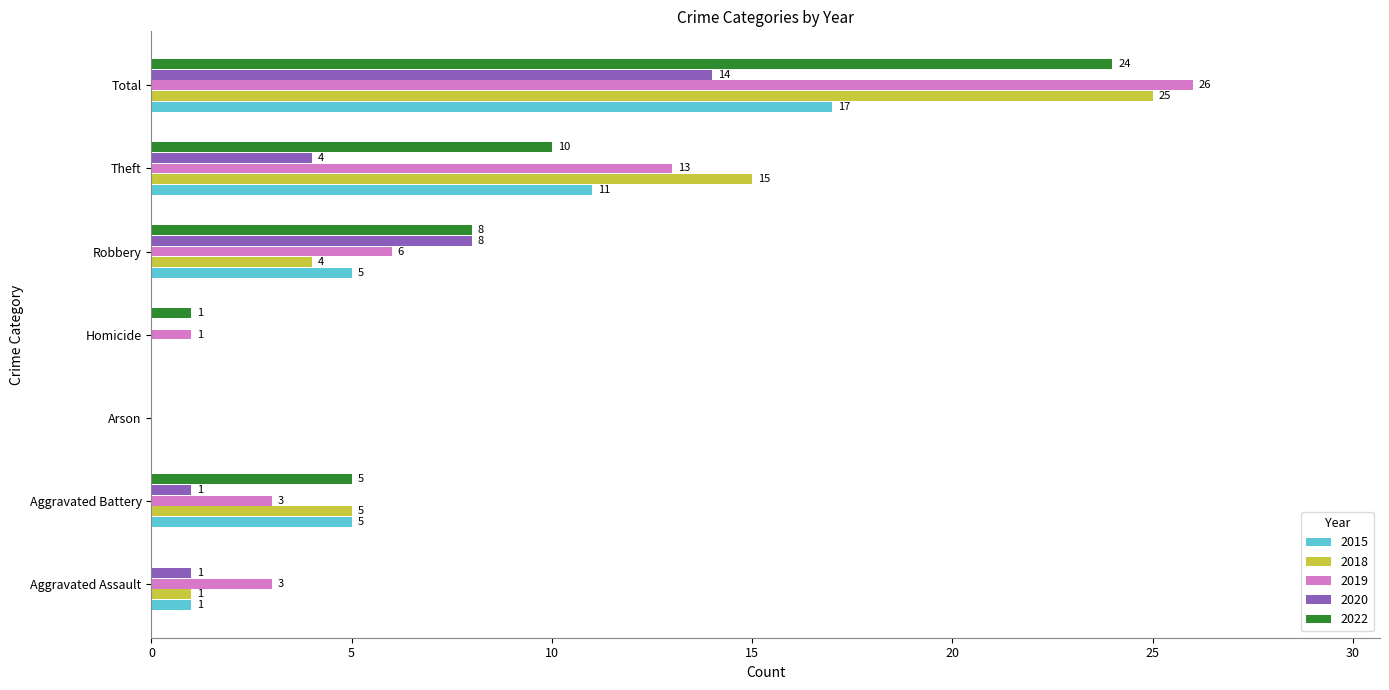

What are all the series names shown in the legend?

2015, 2018, 2019, 2020, 2022